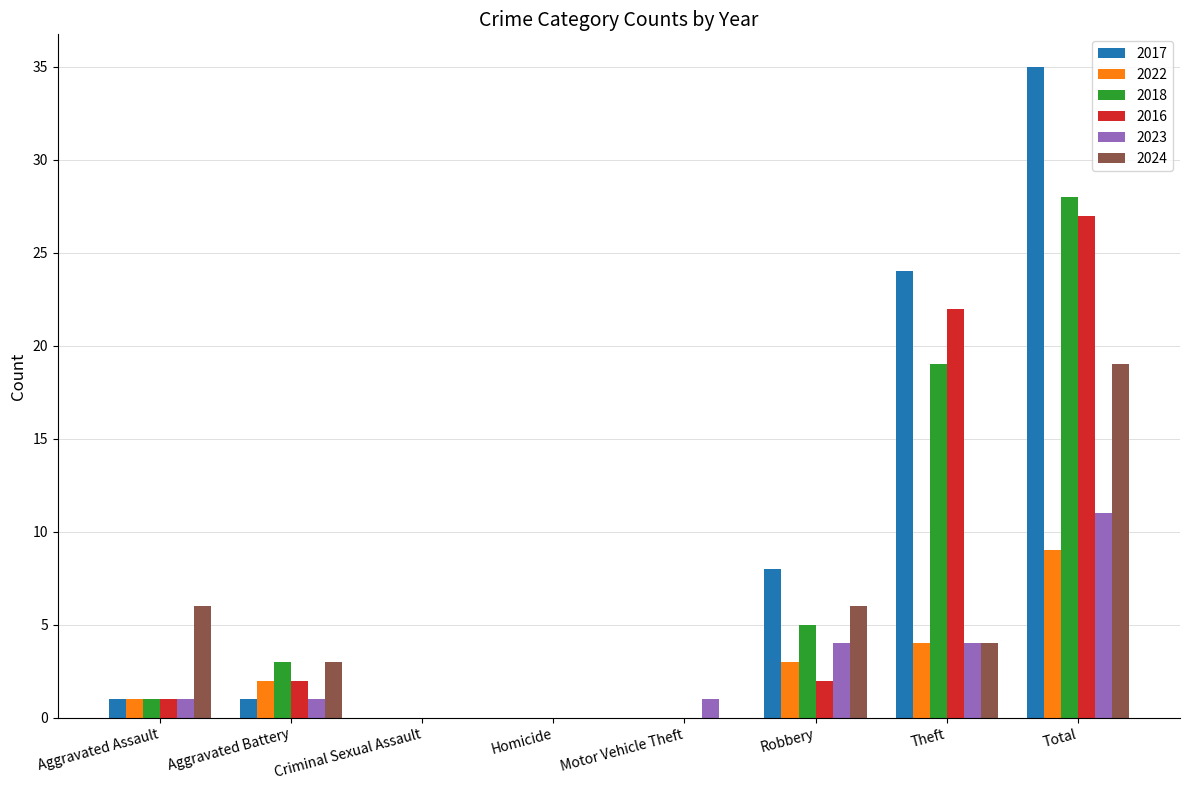

How many groups of bars are there?

8